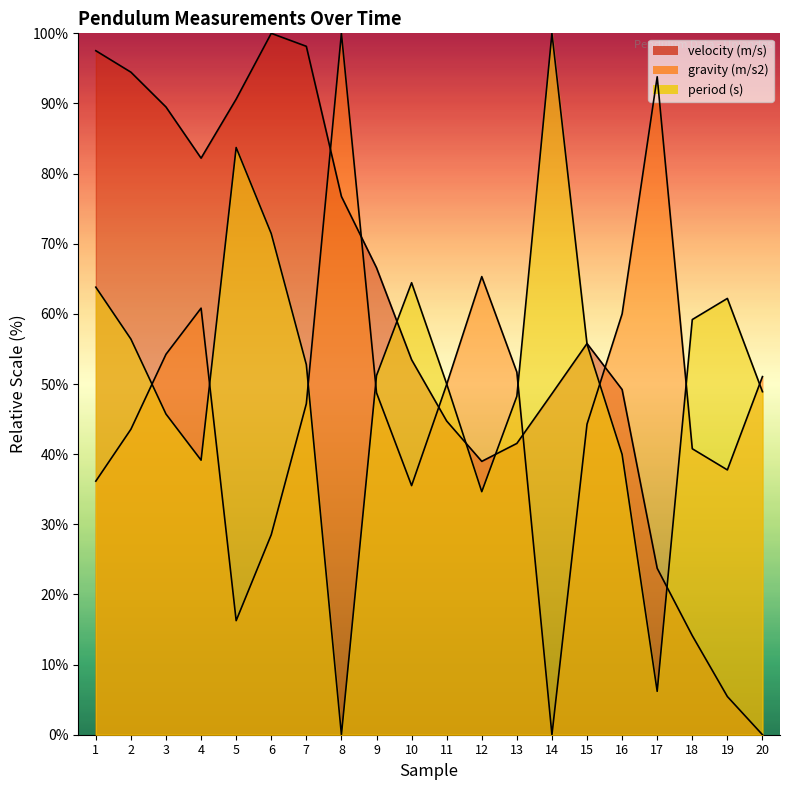

What is the difference between the maximum and minimum values in the gravity (m/s2) series?

100.0